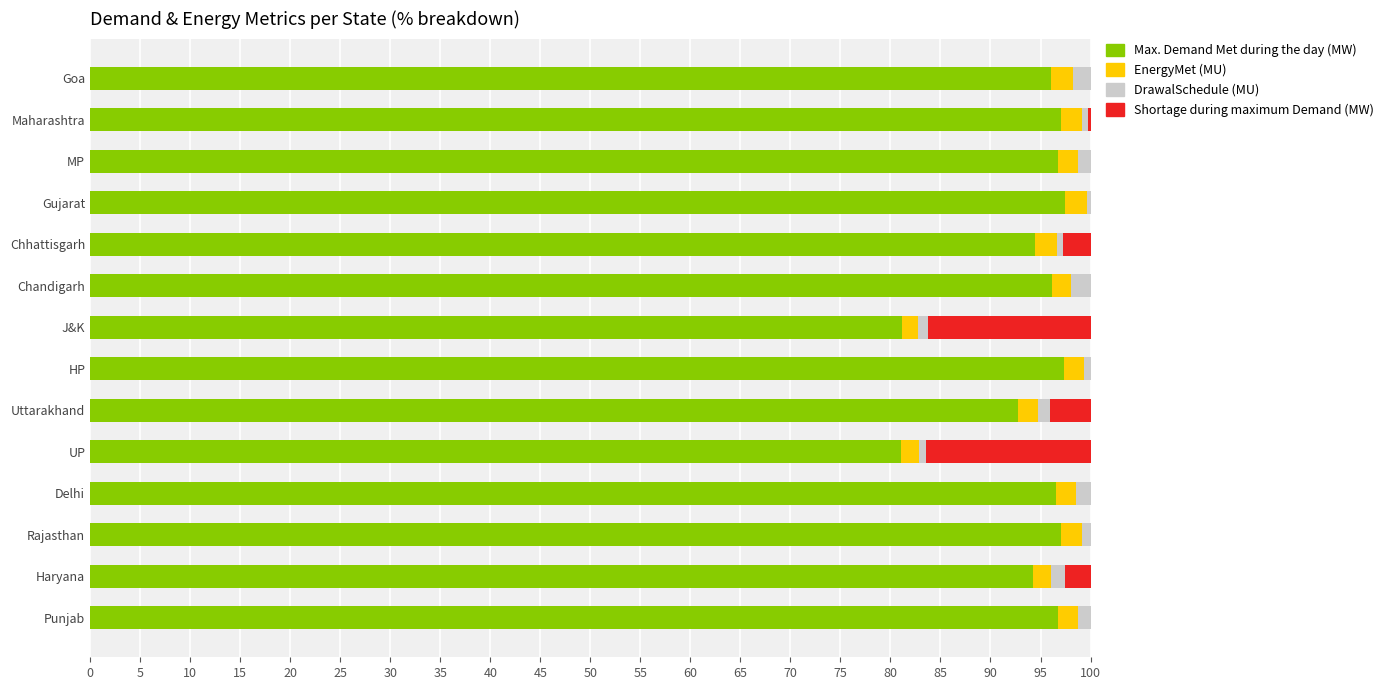

The Max. Demand Met during the day (MW) series shows 97.5 at Gujarat. True or false?

True